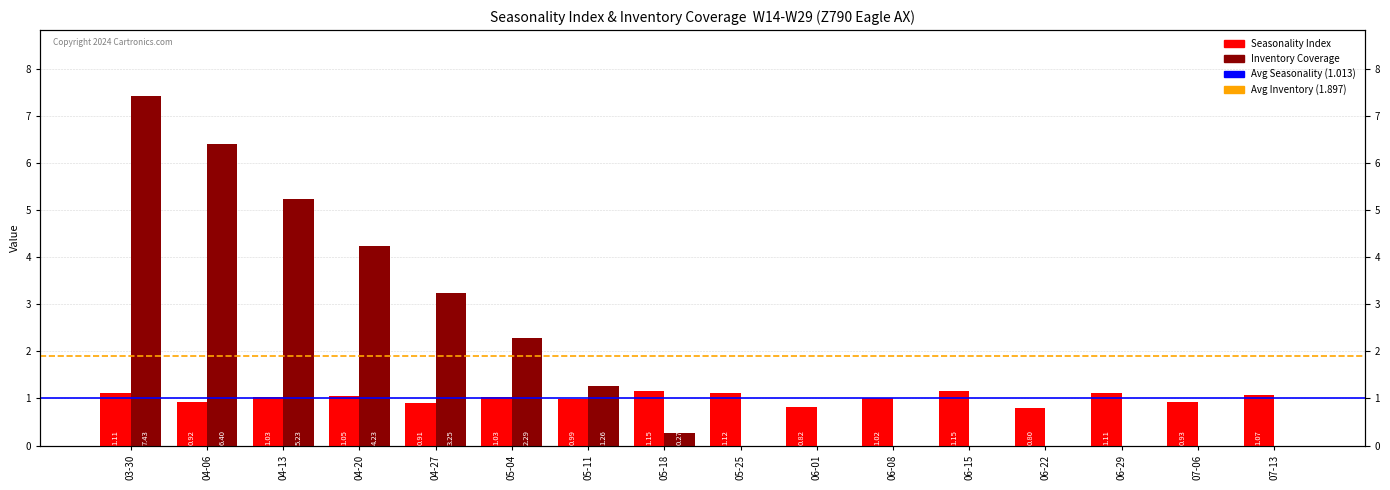

What is the sum of the Inventory Coverage values at 06-01 and 04-06?

6.4